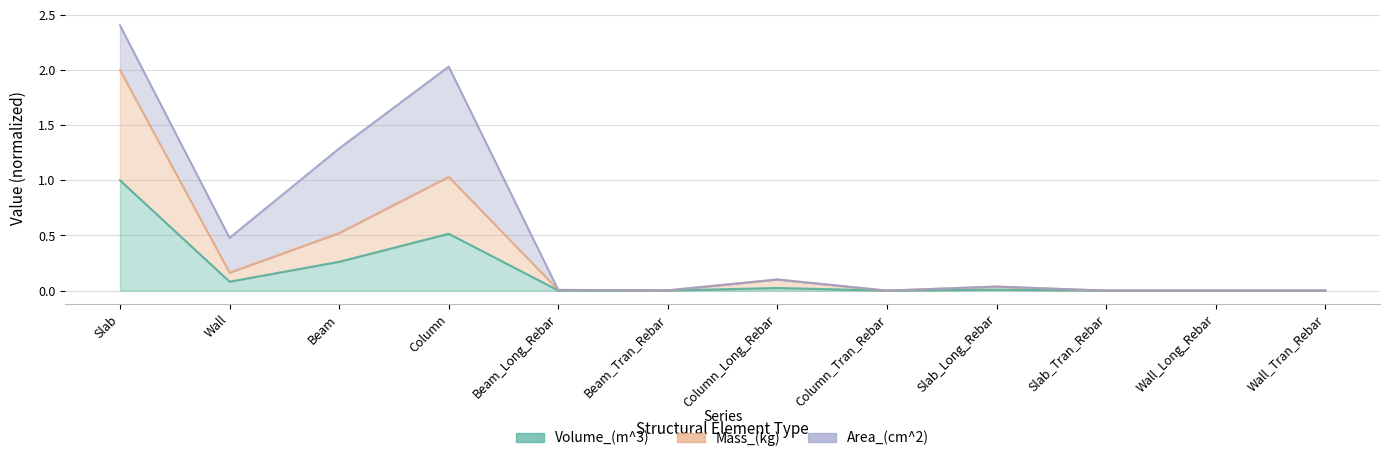

The Mass_(kg) series shows 0.0 at Slab_Tran_Rebar. True or false?

True